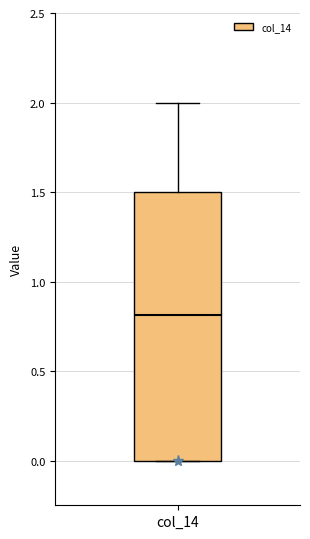

Transcribe this box plot: give where the median line is, the range the box spans, and where the two whiskers end, as read against the y-axis. The values are not printed on the chart, so give them approximately, as read against the axis.

median 0.8, box 0.0 to 1.5, whiskers 0.0 to 2.0